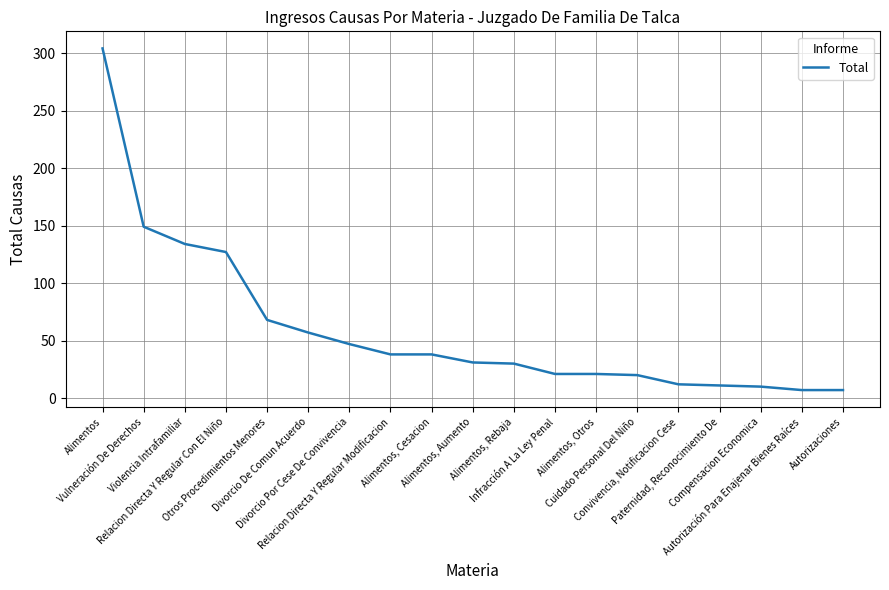

Does the chart display data point markers on the line(s)?

No